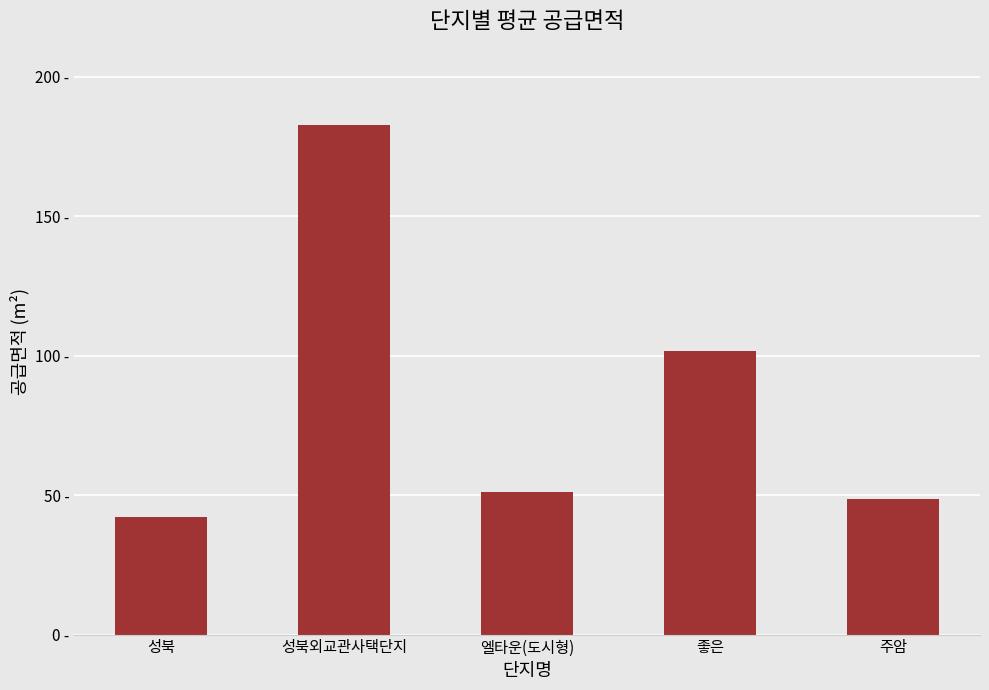

List the labels in order of value, smallest first.

성북, 주암, 엘타운(도시형), 좋은, 성북외교관사택단지